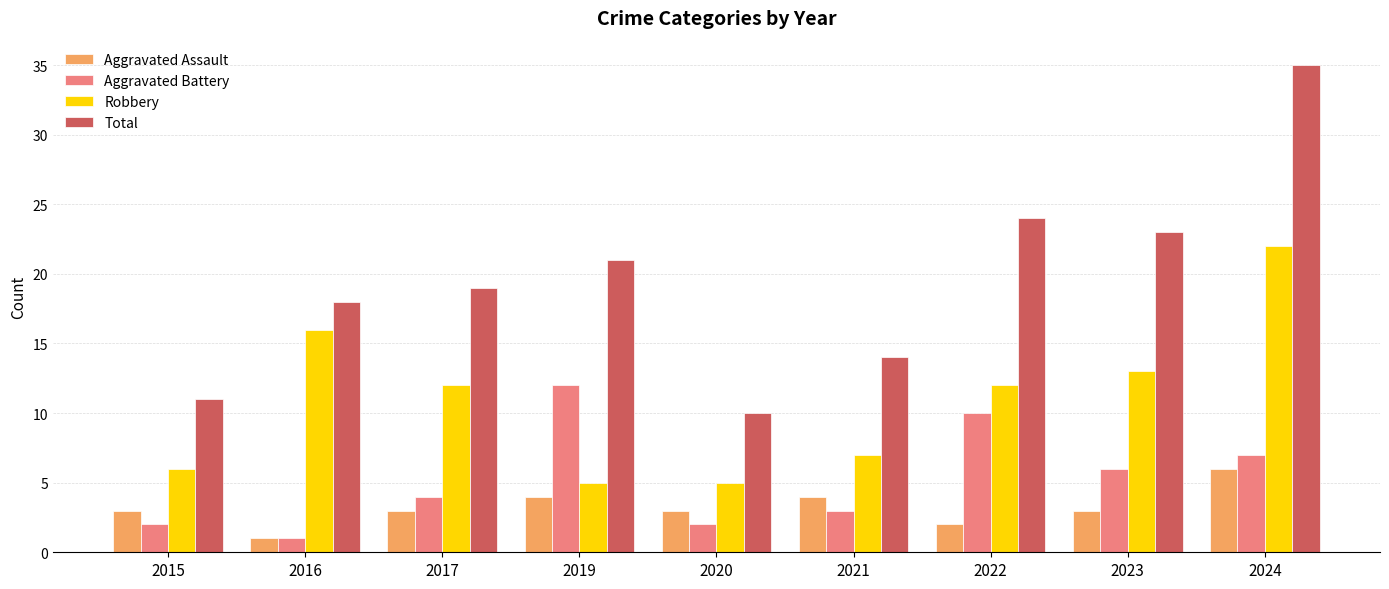

What is the difference between the highest and lowest values at 2020?

8